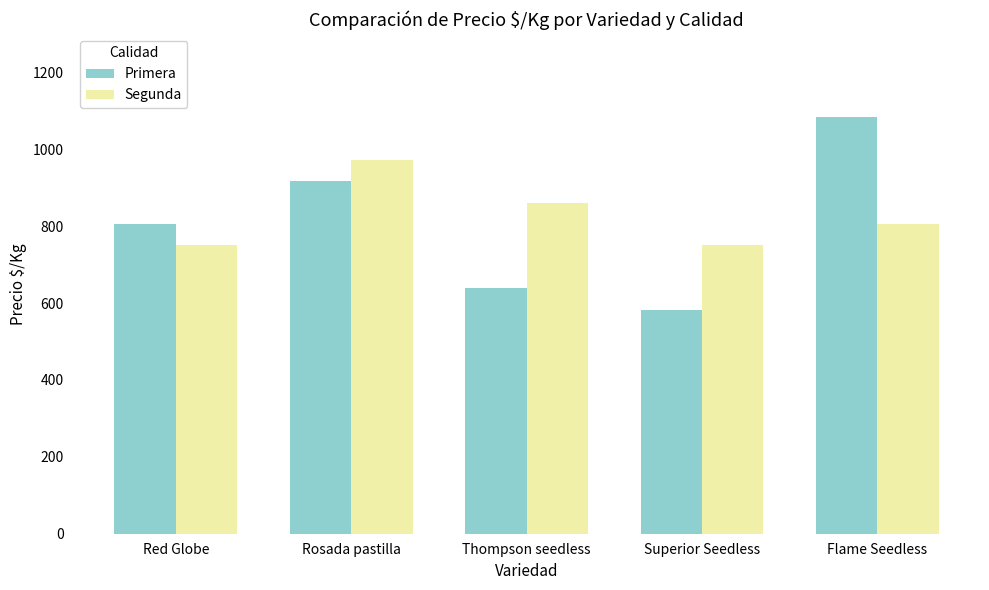

What is the difference between the highest and lowest values at Flame Seedless?

277